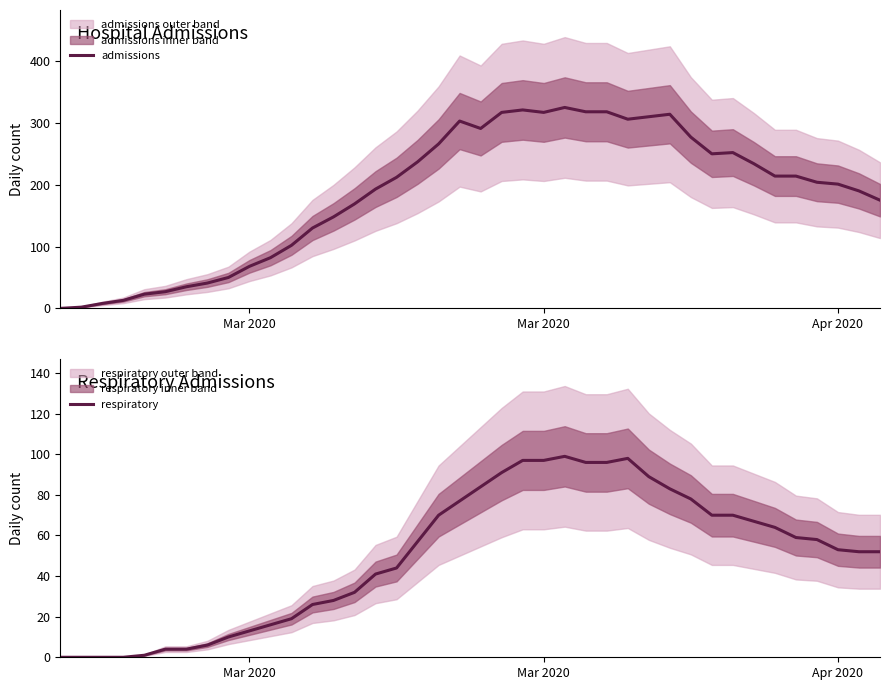

What is the greatest value displayed?

325